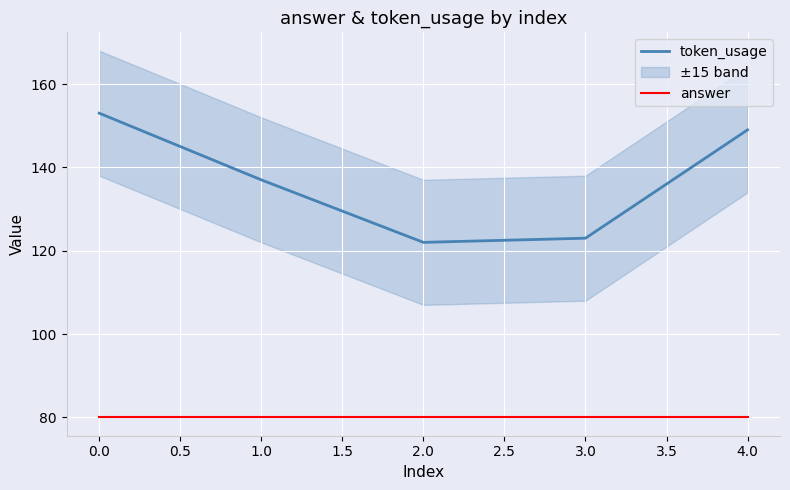

True or false: token_usage has more than 2 interior local peaks.

False